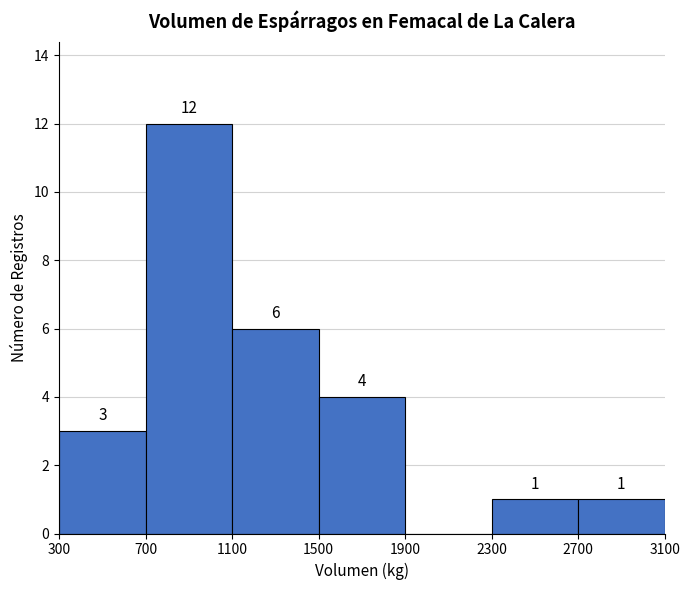

Over which range of the x-axis is the bar tallest?

700 to 1100